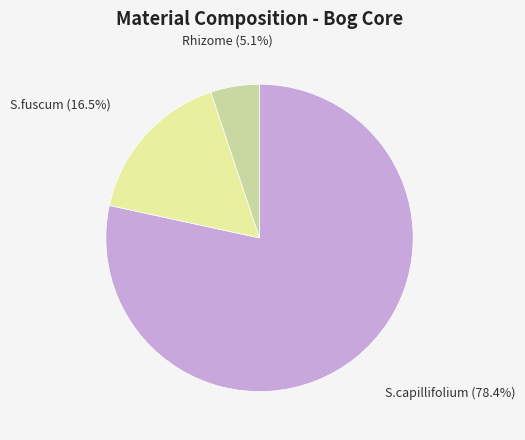

Does any single category account for the majority?

Yes